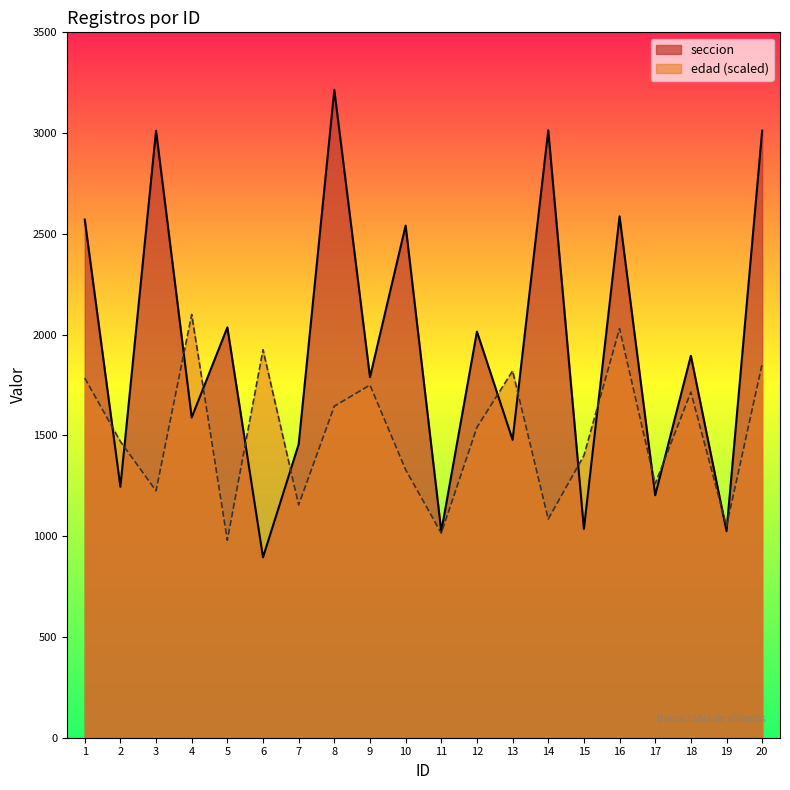

Where do edad and seccion first cross each other?

1 and 2